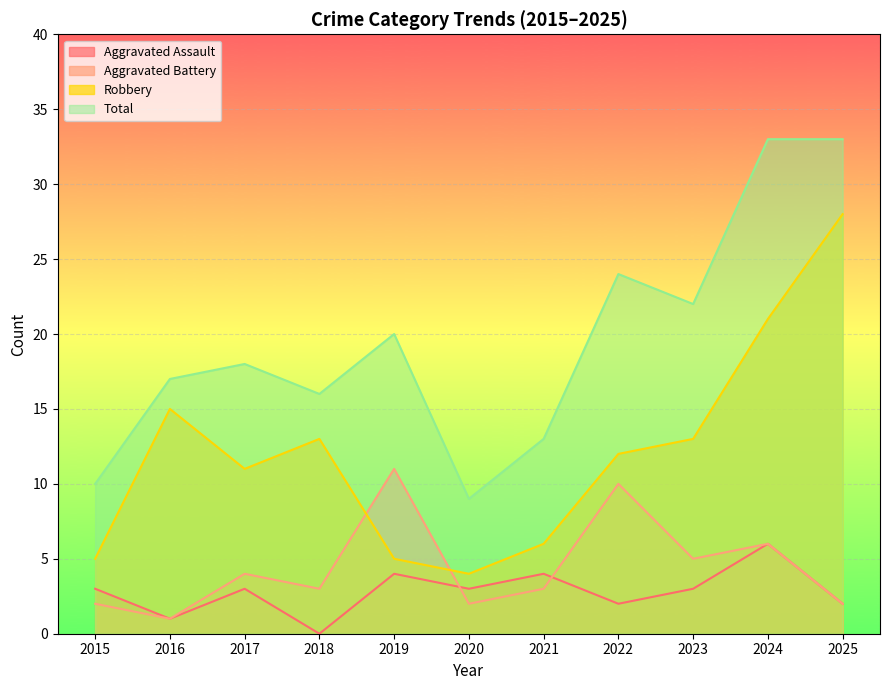

Which series ends up on top after the final intersection of Aggravated Battery and Aggravated Assault?

Aggravated Battery